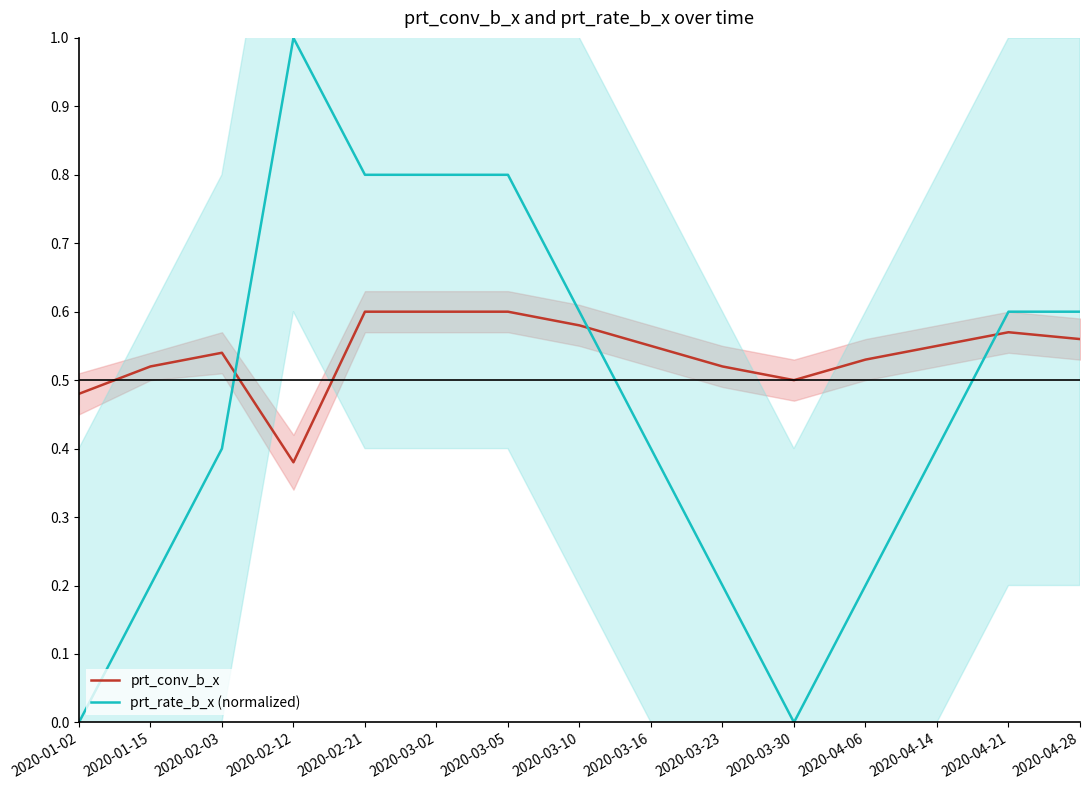

Count the prt_rate_b_x (normalized) values in the range 0 to 1.

15